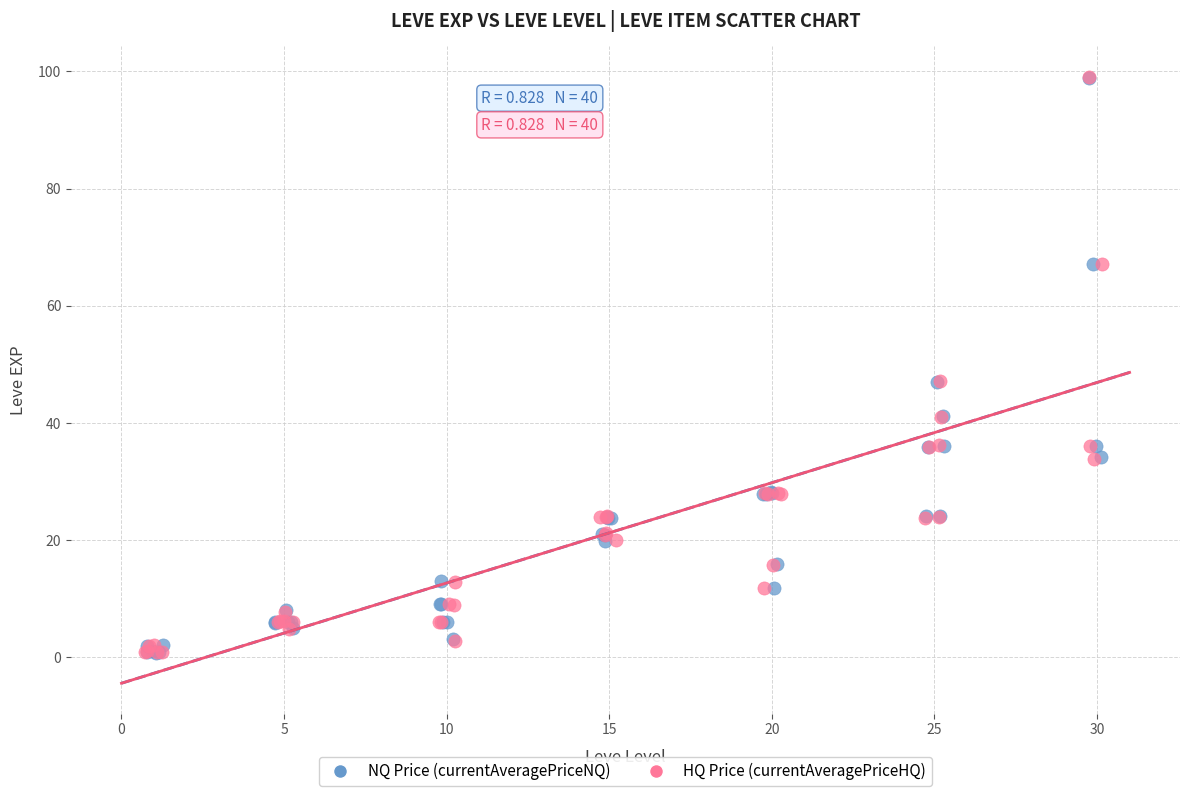

Which series has the largest Y range (max minus min)?

HQ Price (currentAveragePriceHQ)